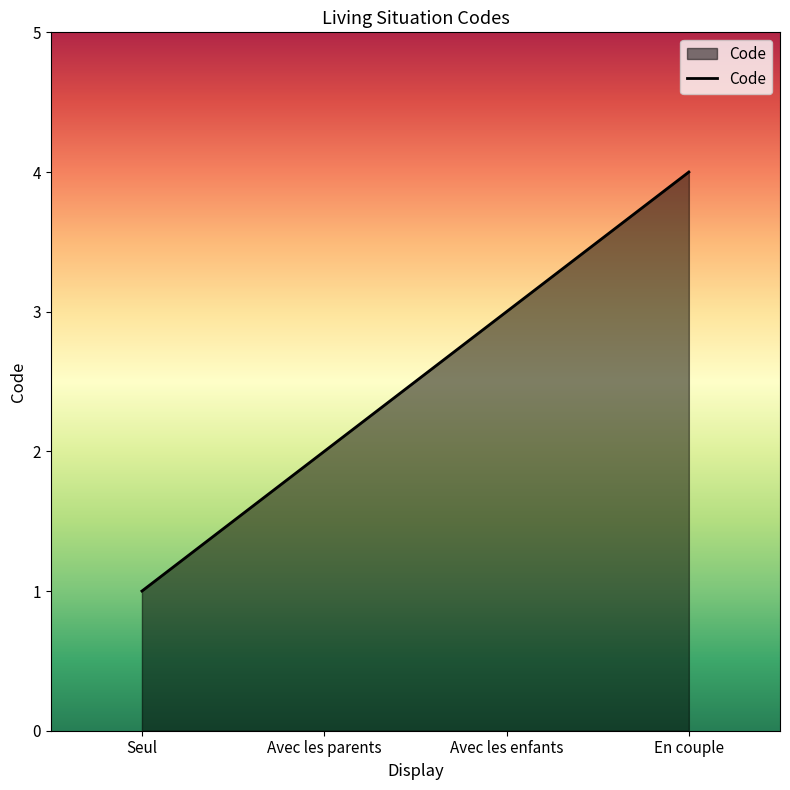

What is the difference between the values at Avec les enfants and En couple?

1